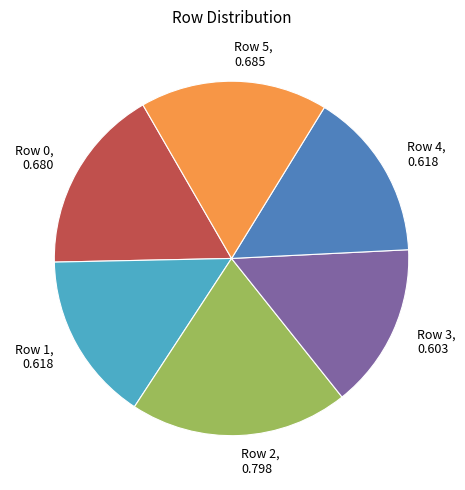

Between Row 0, 0.680 and Row 4, 0.618, which is larger?

Row 0, 0.680